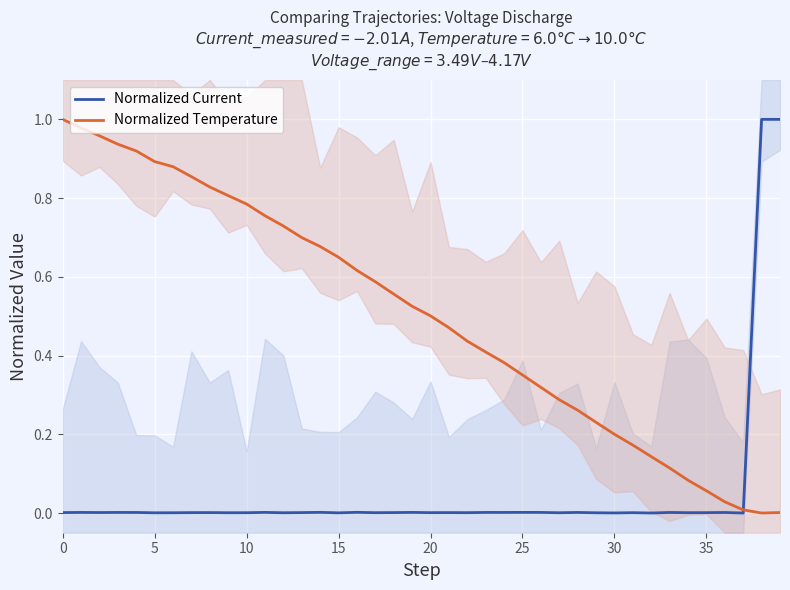

List the series in order of their peak value, lowest first.

Normalized Current, Normalized Temperature